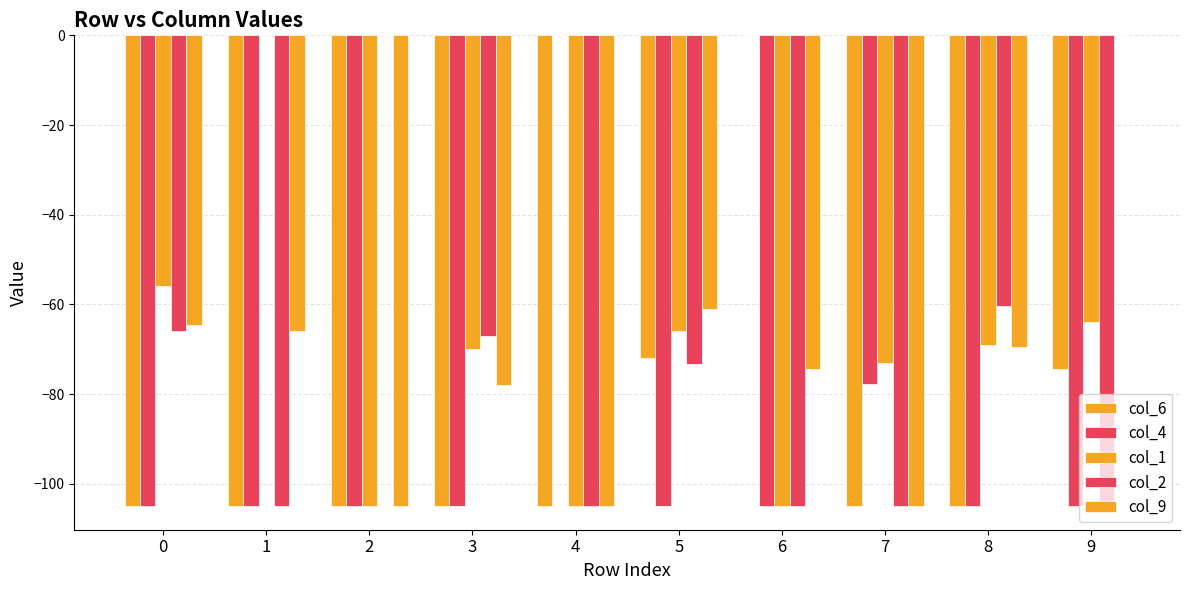

Reading left to right, extract all data points from this chart.

col_6: 0=-105.0	1=-105.0	2=-105.0	3=-105.0	4=-105.0	5=-72.0	6=0.0	7=-105.0	8=-105.0	9=-74.4
col_4: 0=-105.0	1=-105.0	2=-105.0	3=-105.0	4=0.0	5=-105.0	6=-105.0	7=-77.8	8=-105.0	9=-105.0
col_1: 0=-56.0	1=0.0	2=-105.0	3=-70.0	4=-105.0	5=-66.0	6=-105.0	7=-73.0	8=-69.0	9=-64.0
col_2: 0=-66.0	1=-105.0	2=0.0	3=-67.0	4=-105.0	5=-73.3	6=-105.0	7=-105.0	8=-60.3	9=-105.0
col_9: 0=-64.7	1=-66.0	2=-105.0	3=-78.0	4=-105.0	5=-61.0	6=-74.4	7=-105.0	8=-69.5	9=0.0